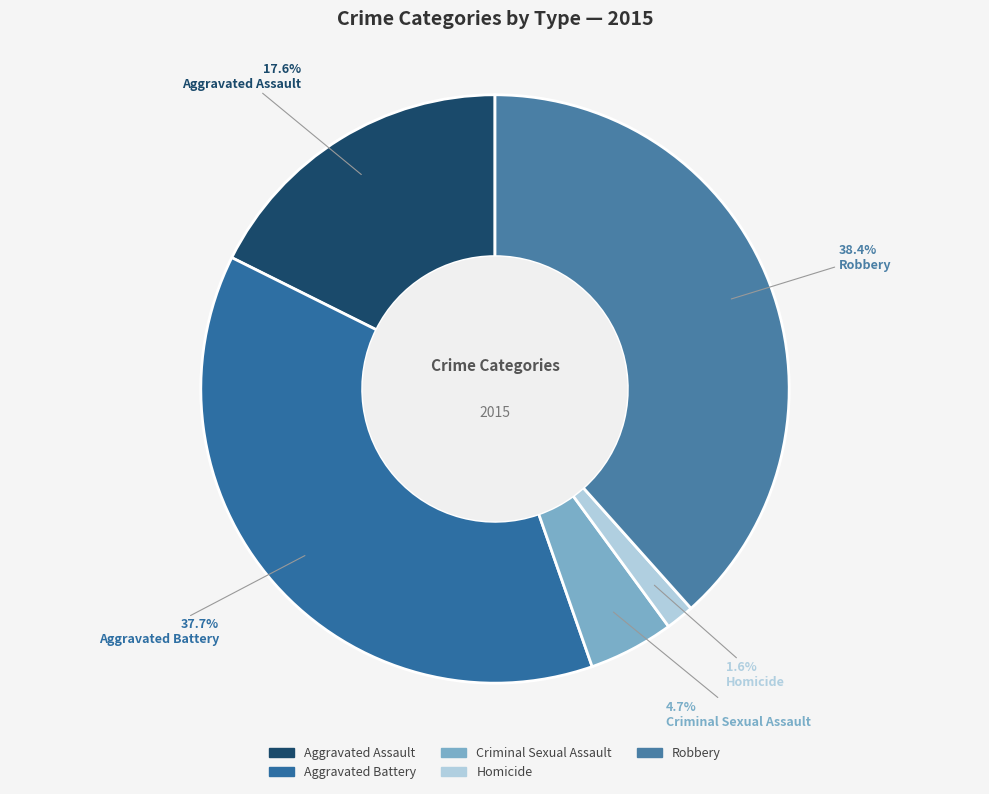

The Homicide slice represents 1% of the pie. True or false?

False